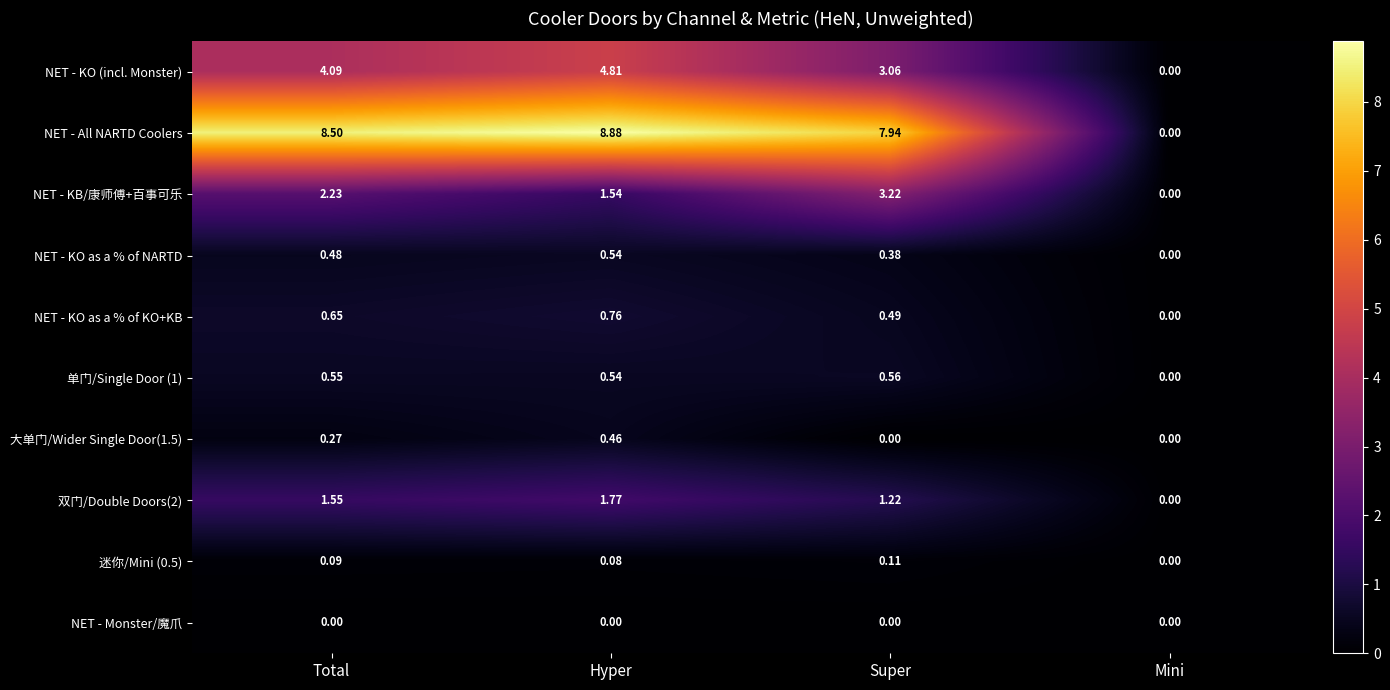

At how many categories does at least one series exceed 4?

3